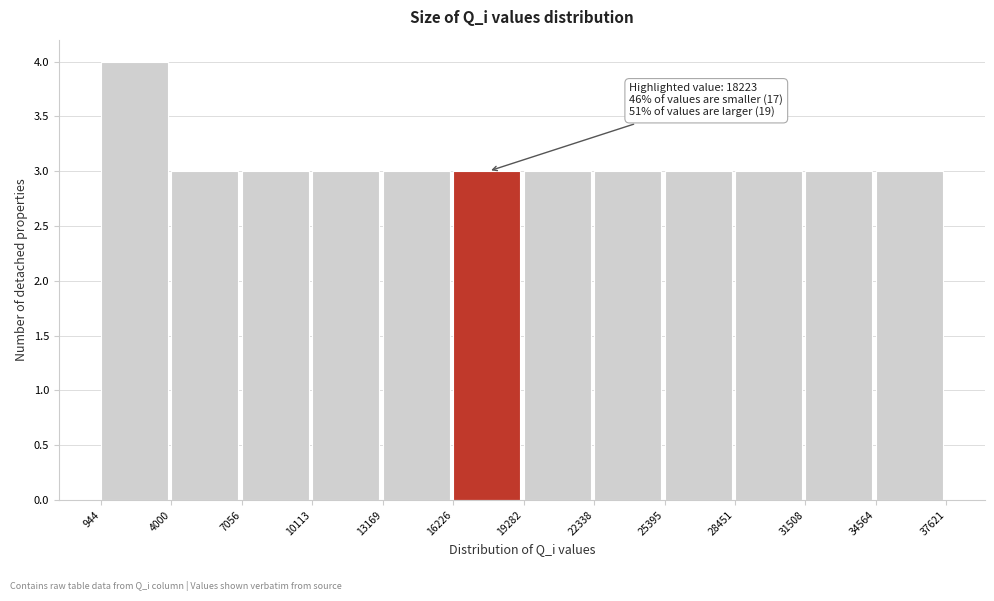

Over which range of the x-axis is the bar tallest?

944 to 4000